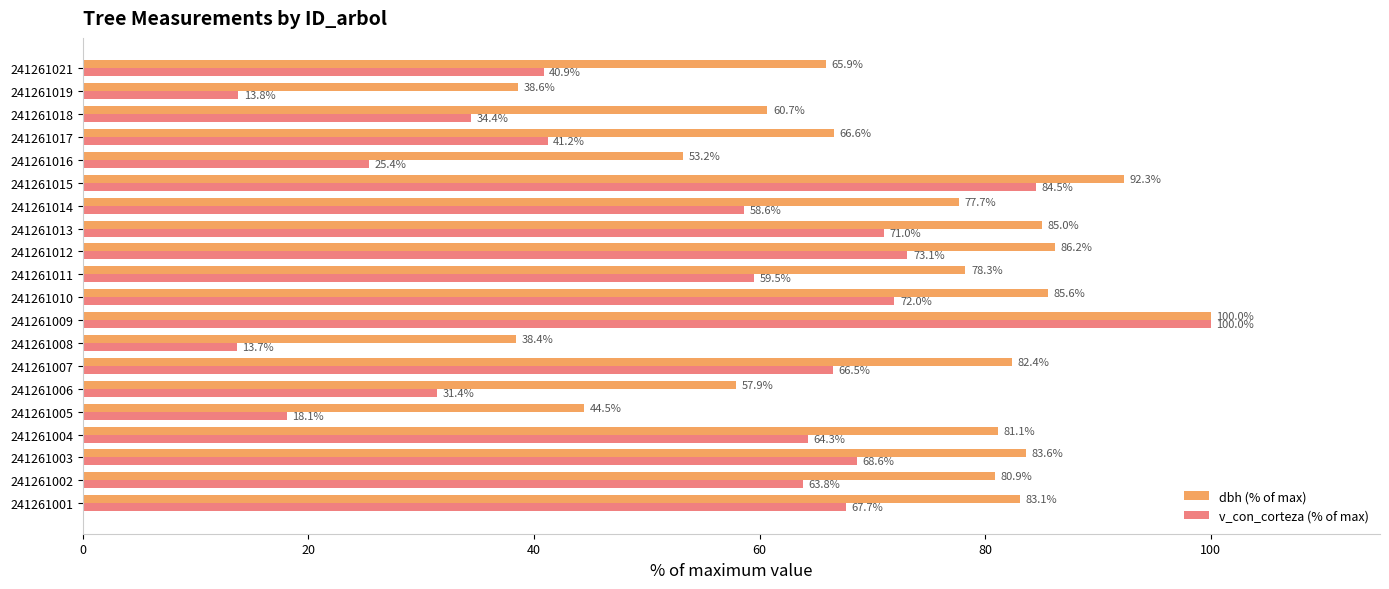

Which series has the largest total across all categories?

dbh (% of max)